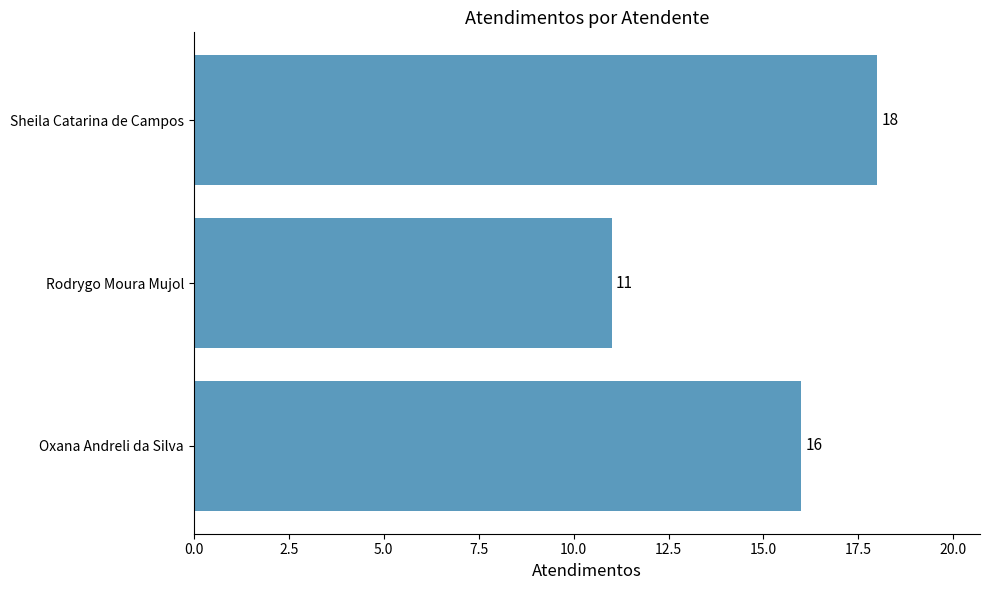

Rank the categories by value from highest to lowest.

Sheila Catarina de Campos, Oxana Andreli da Silva, Rodrygo Moura Mujol